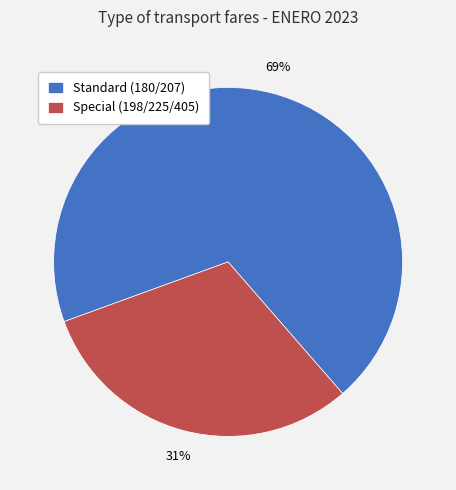

To the nearest percent, what is the average slice percentage?

50%